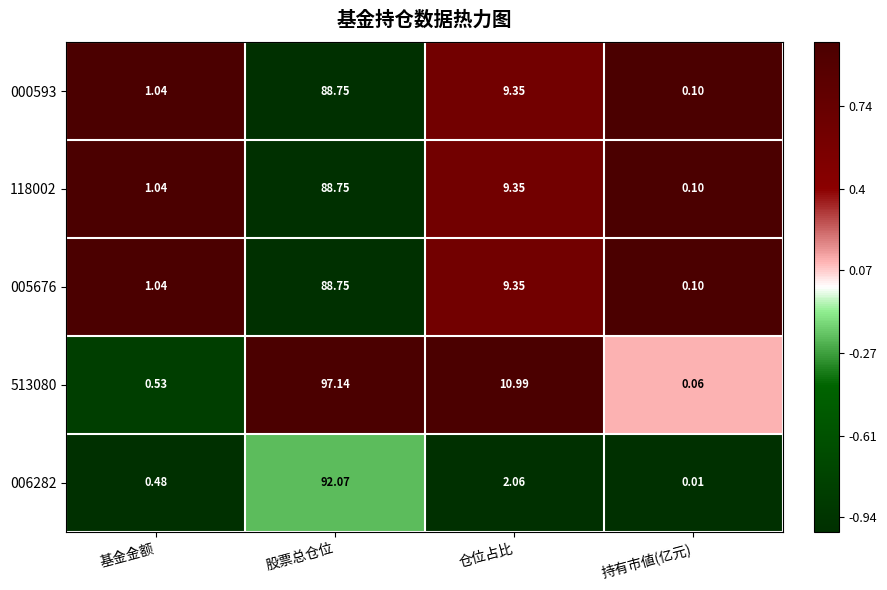

List the labels in order of 513080 value, largest first.

股票总仓位, 仓位占比, 基金金额, 持有市値(亿元)